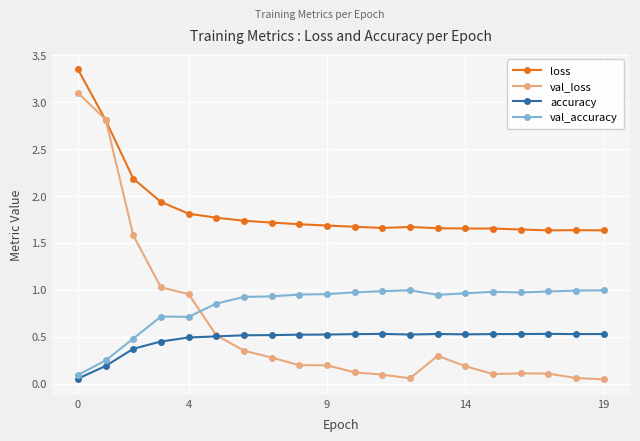

True or false: val_accuracy has more than 0 points higher than both neighbors.

True